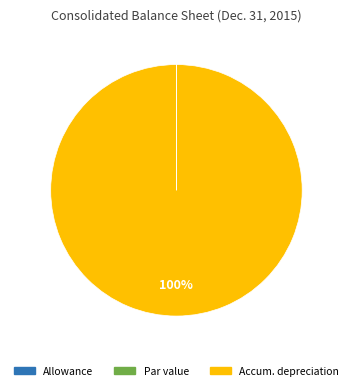

To the nearest percent, what is the difference between the largest and smallest slice percentages?

100%